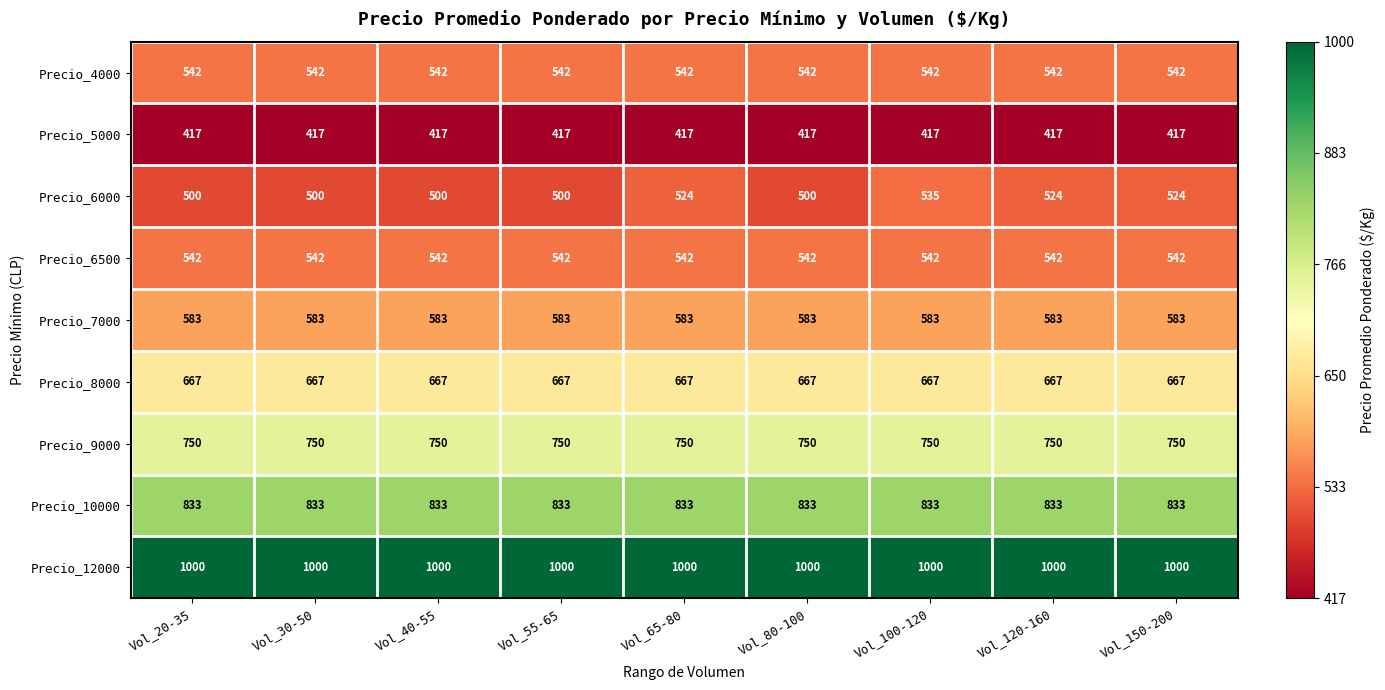

At how many categories does at least one series exceed 422?

9